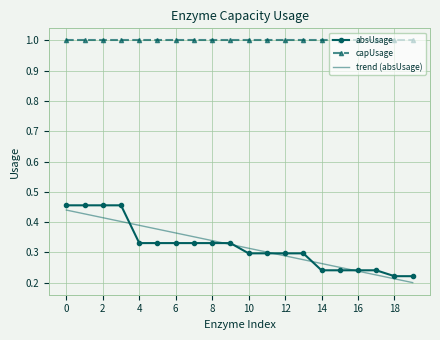

Which series has the largest total across all categories?

capUsage